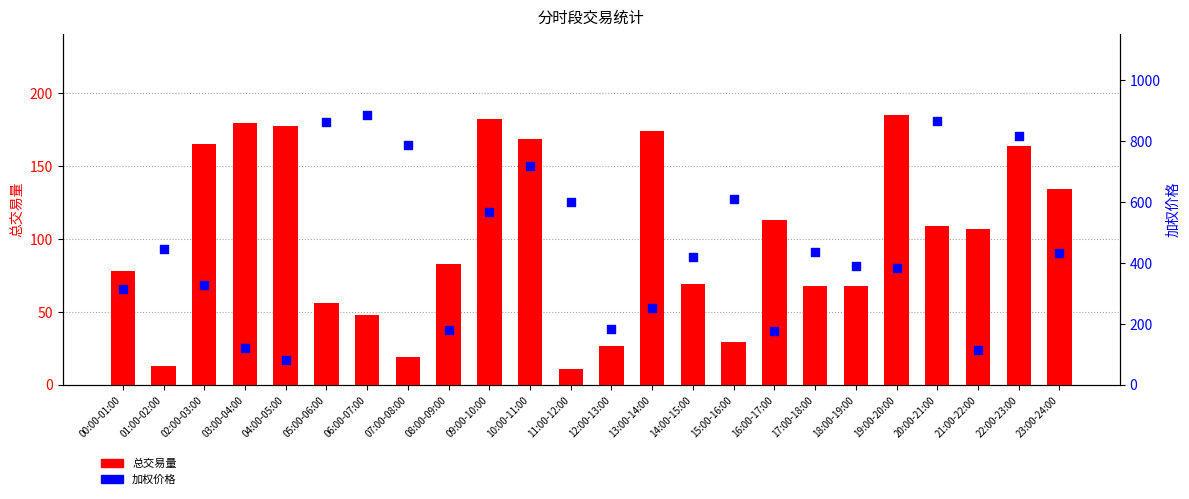

Which series has the largest Y range (max minus min)?

加权价格